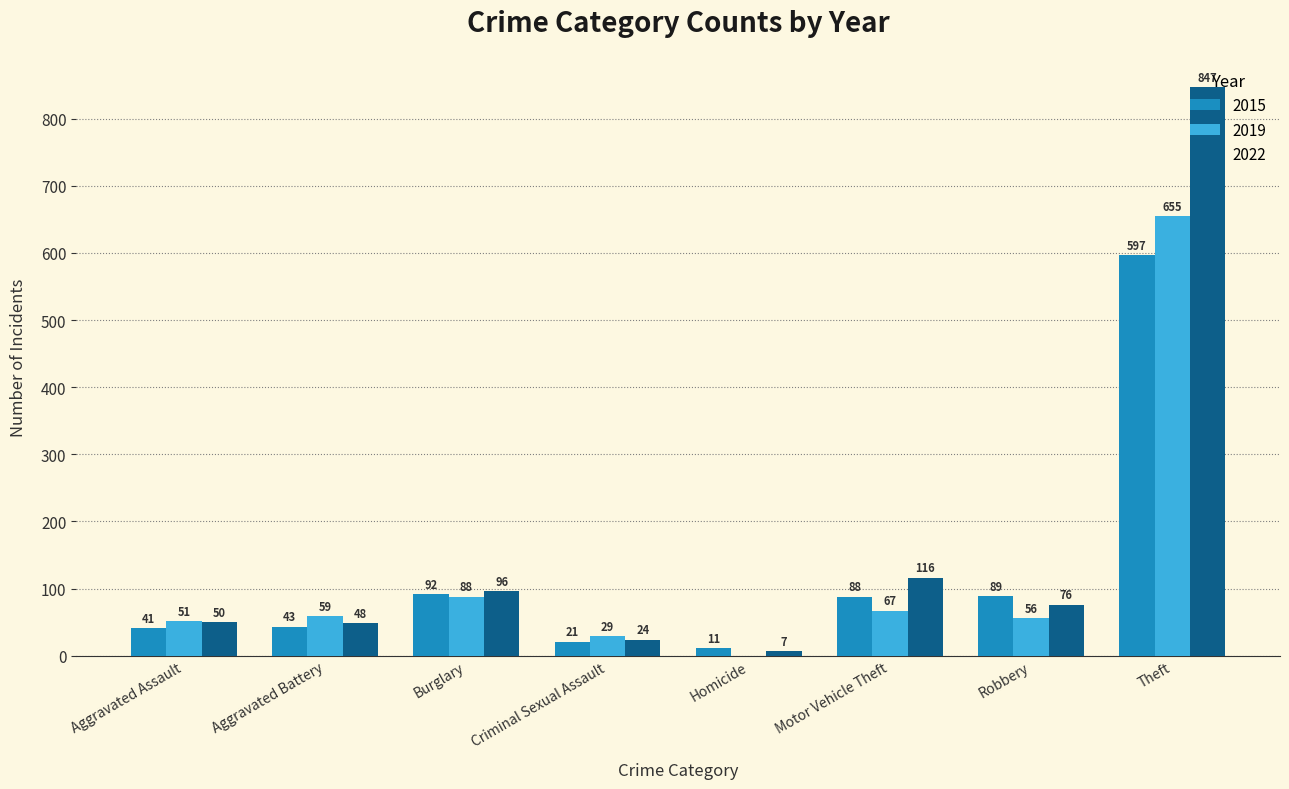

What is the sum of the 2019 values at Criminal Sexual Assault and Aggravated Battery?

88